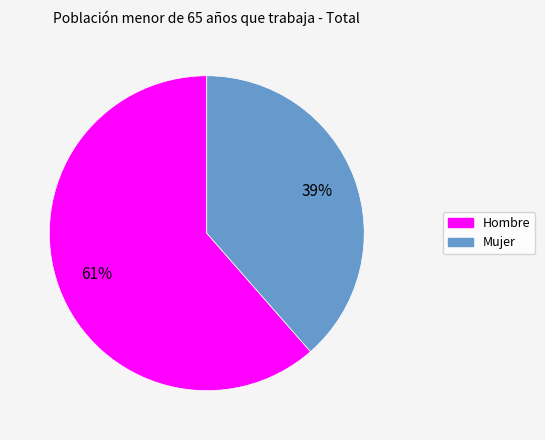

Combined, do Mujer and Hombre account for over 50%?

Yes